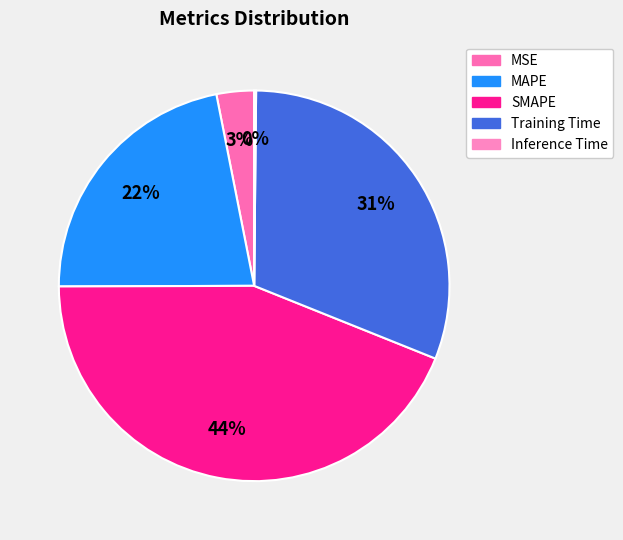

To the nearest percent, what is the difference between the SMAPE and Inference Time slice percentages?

44%